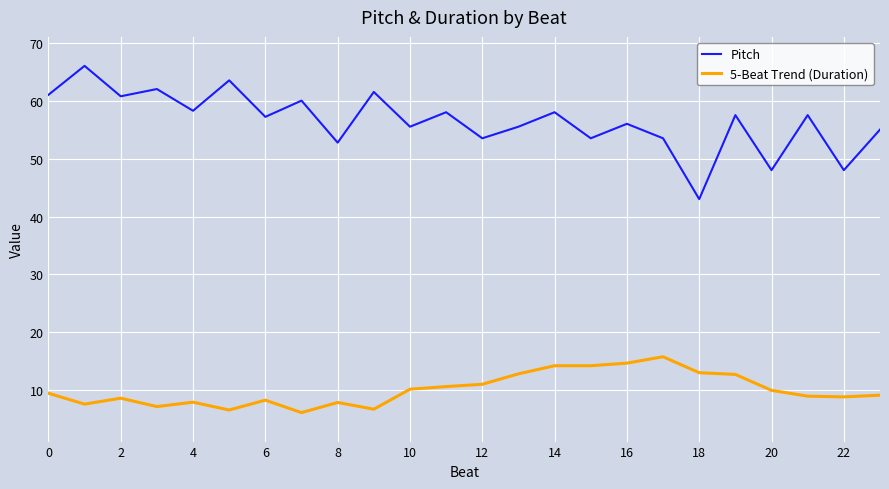

Does the chart have visible grid lines?

Yes